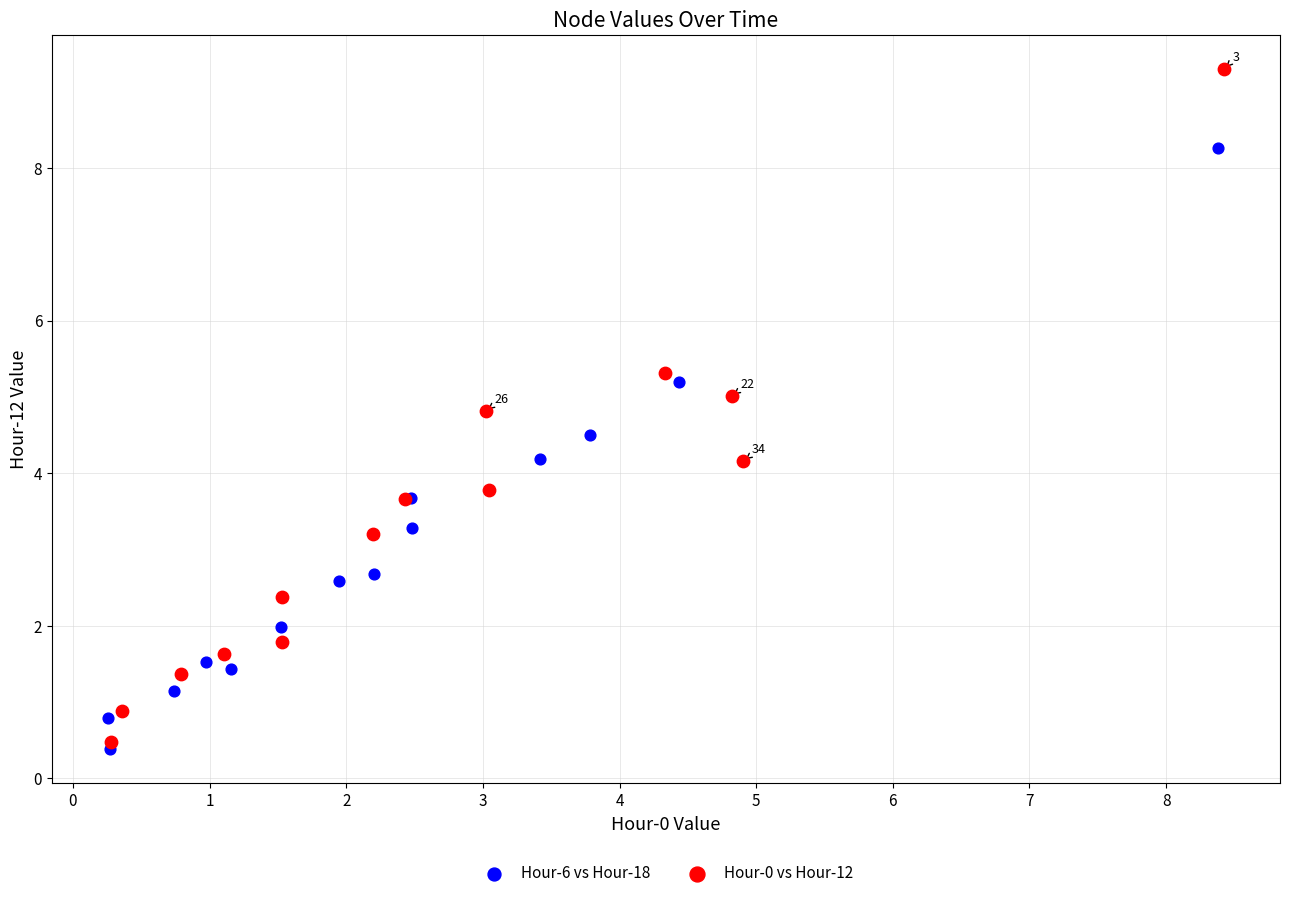

Which series has the largest Y range (max minus min)?

Hour-0 vs Hour-12